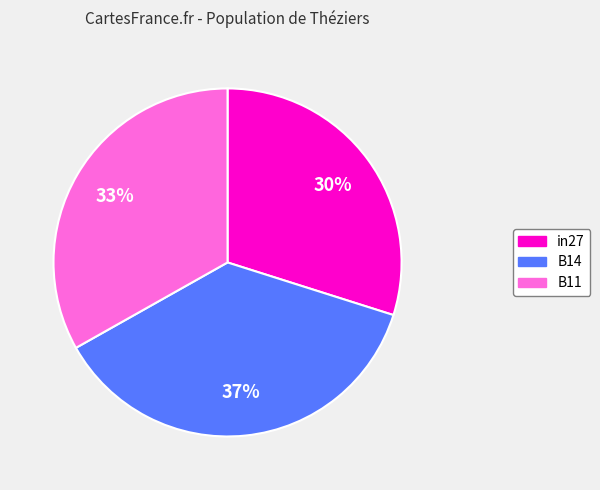

Do B14 and in27 together represent more than half of the pie?

Yes